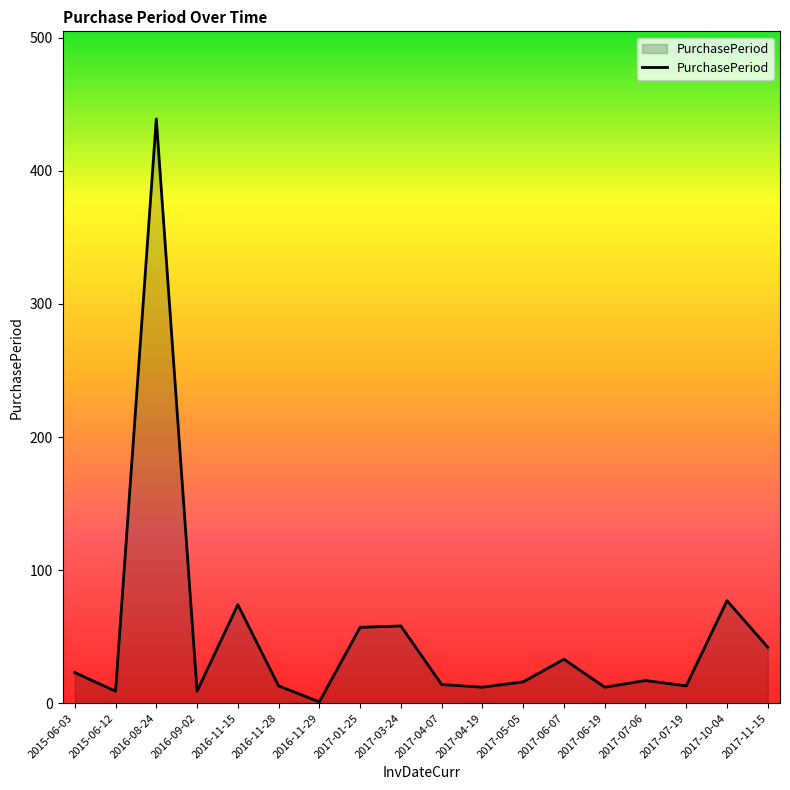

At which category does the chart reach its peak across all series?

2016-08-24